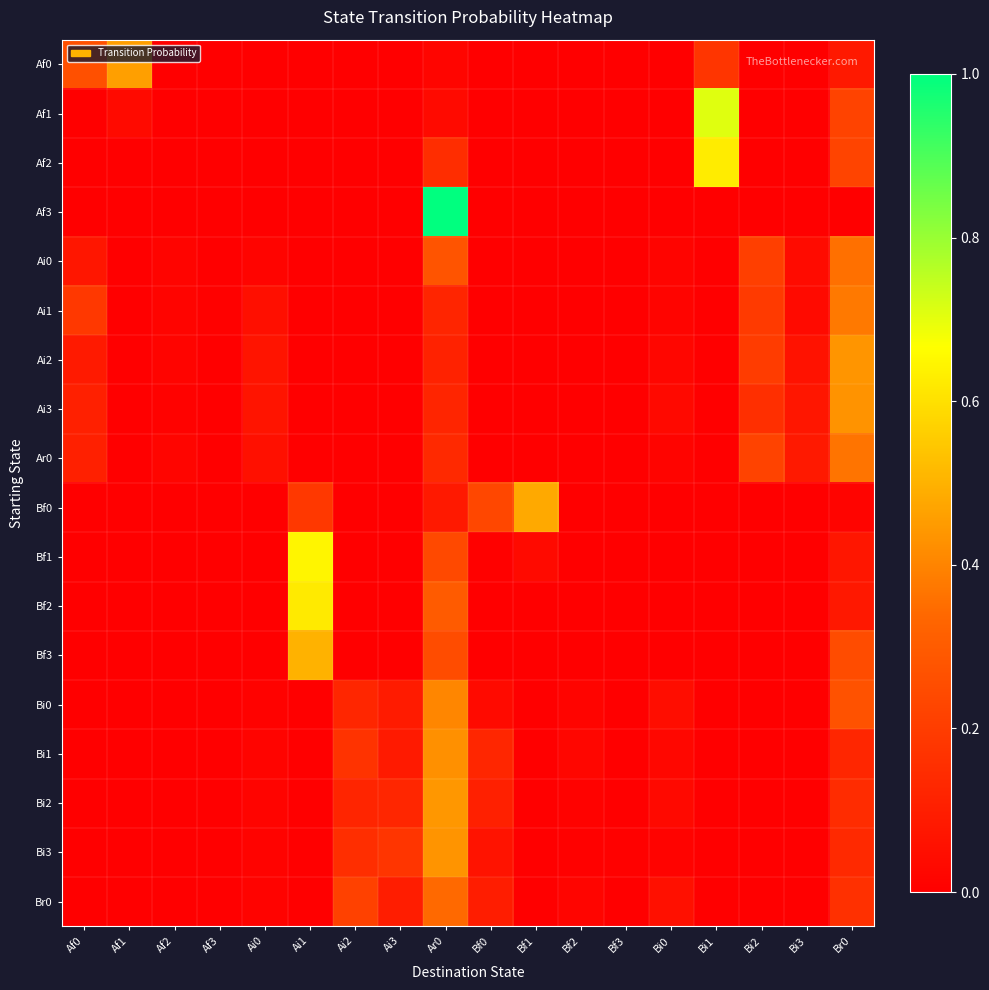

What is the difference between the highest and lowest values at Ai0?

0.1